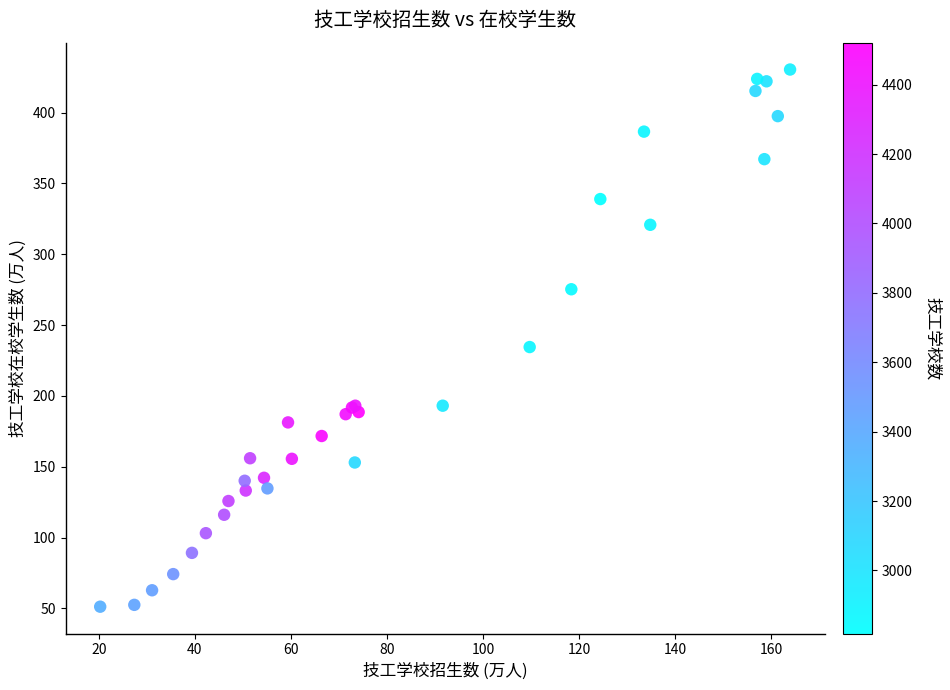

What Y value in the scatter plot is closest to 240?

234.5